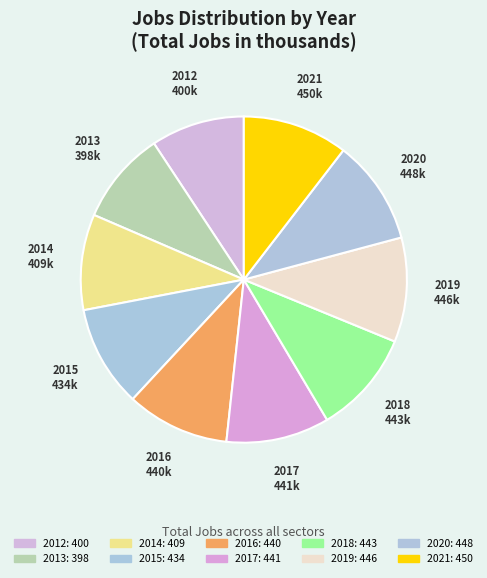

How many segments does this pie chart have?

10